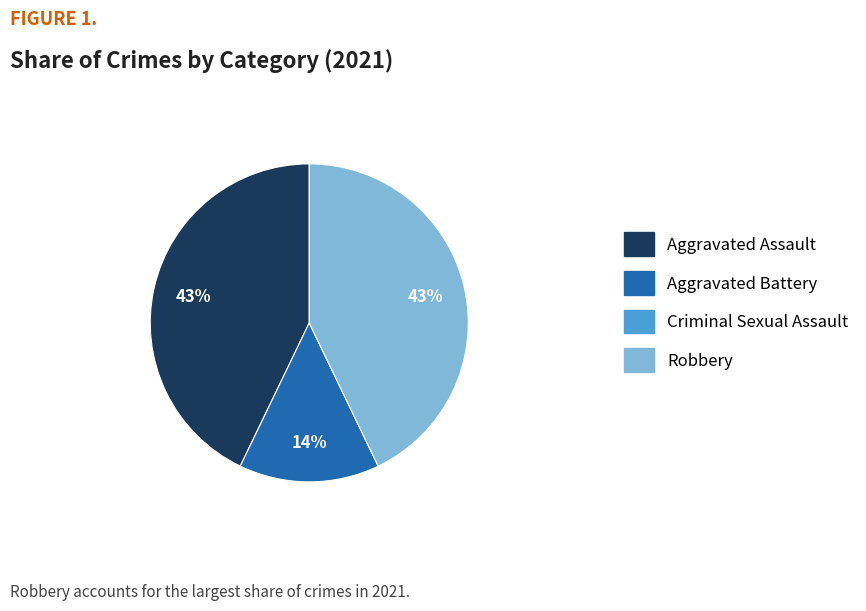

To the nearest percent, what is the average slice percentage?

25%